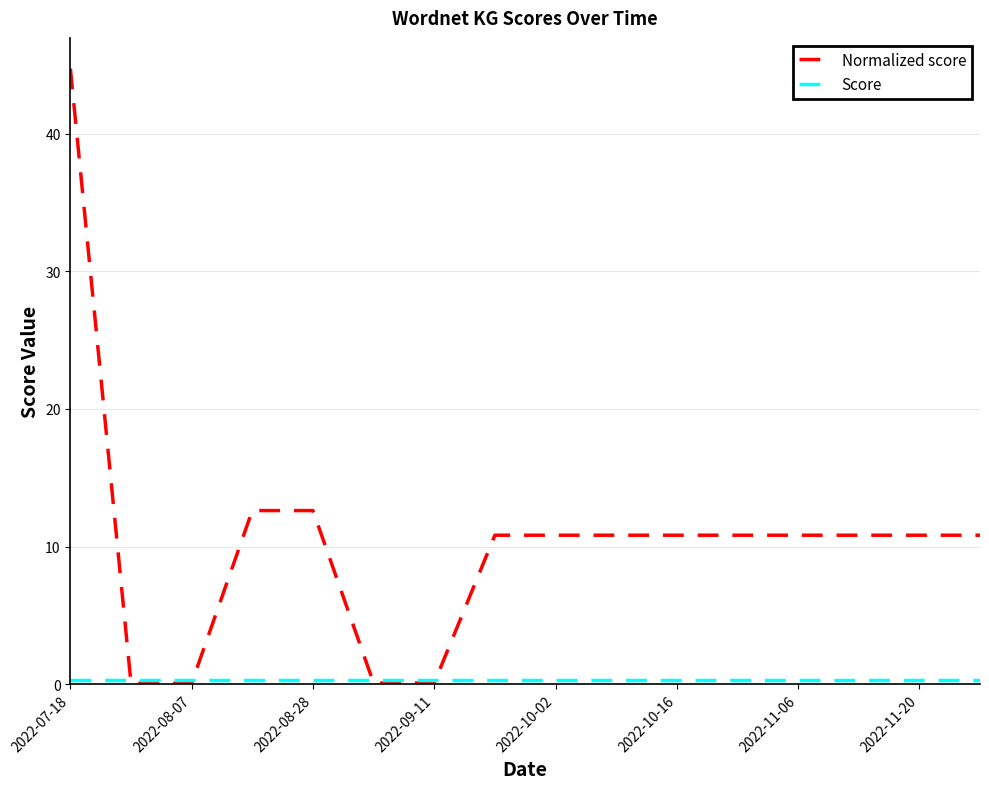

Which series has the largest total across all categories?

Normalized score